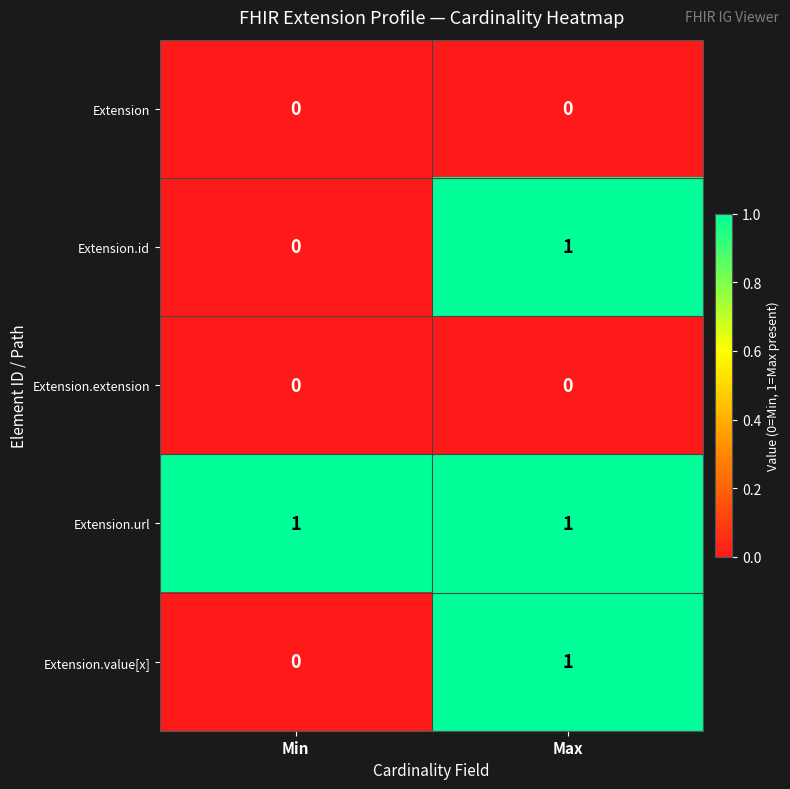

Rank the categories by Extension.id value from lowest to highest.

Min, Max